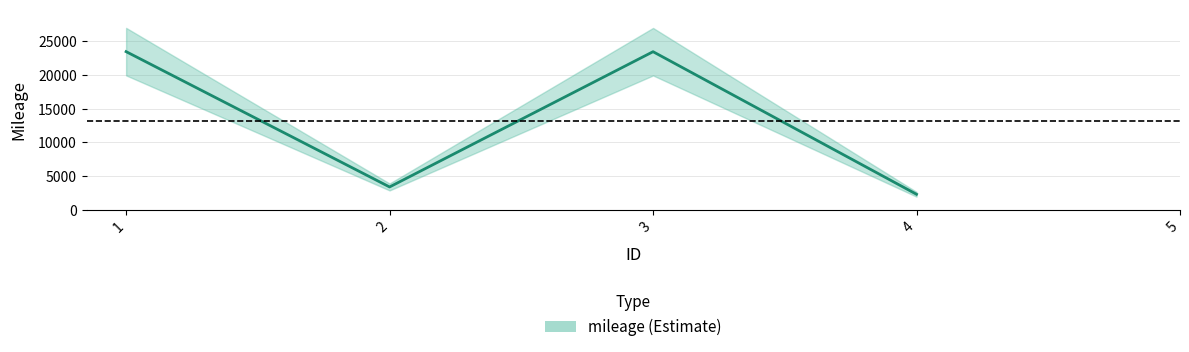

How many data points does each series have?

5